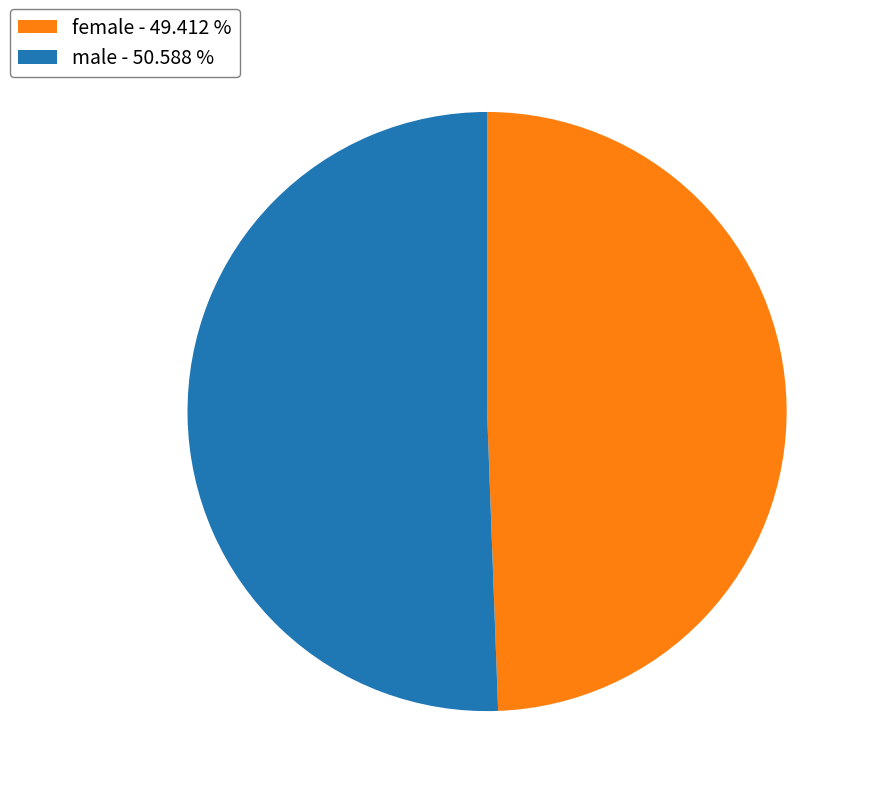

Between male and female, which is larger?

male